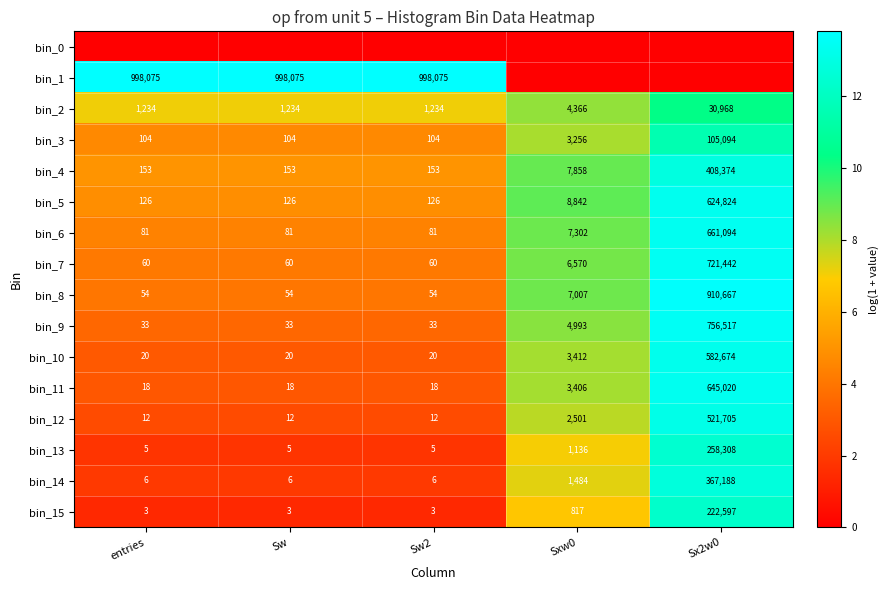

What is the difference between the second highest and second lowest values in the bin_11 series?

3388